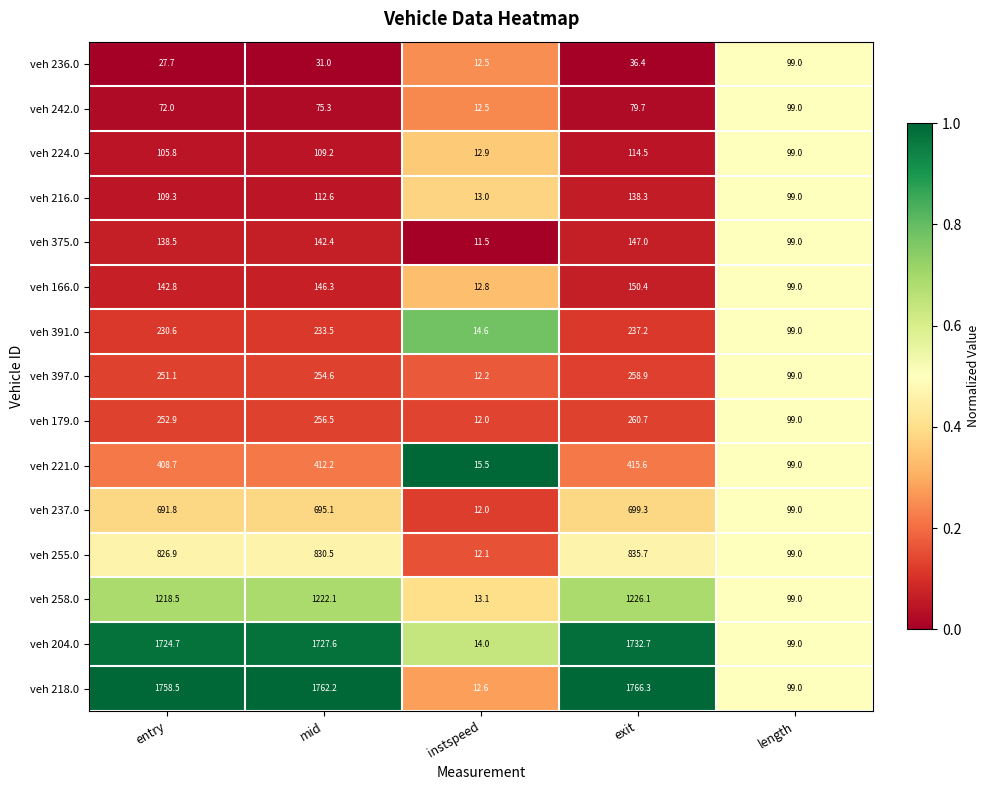

At which label is veh 391.0 closest to 125?

length